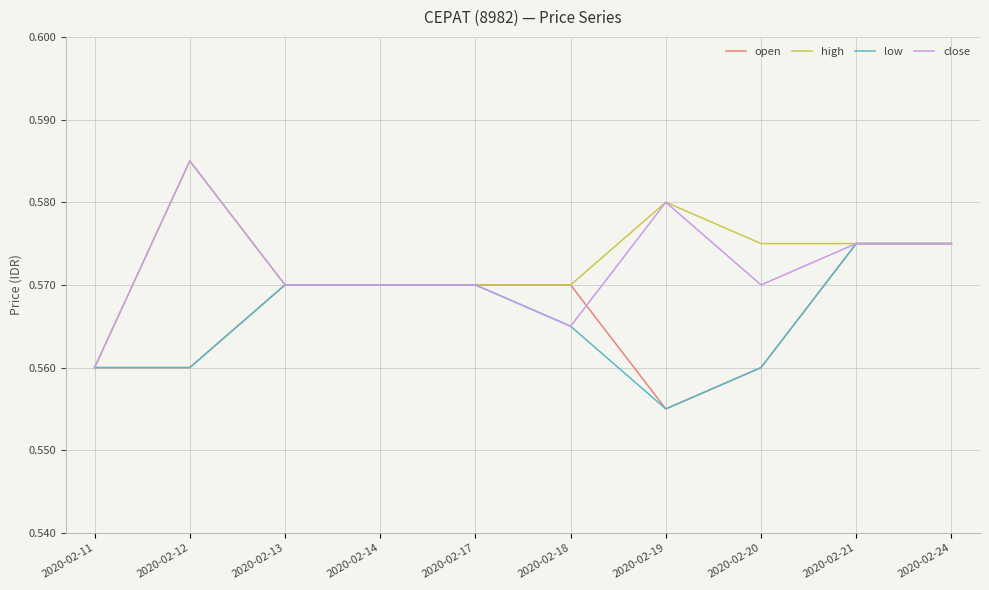

True or false: close and open cross at least once.

True